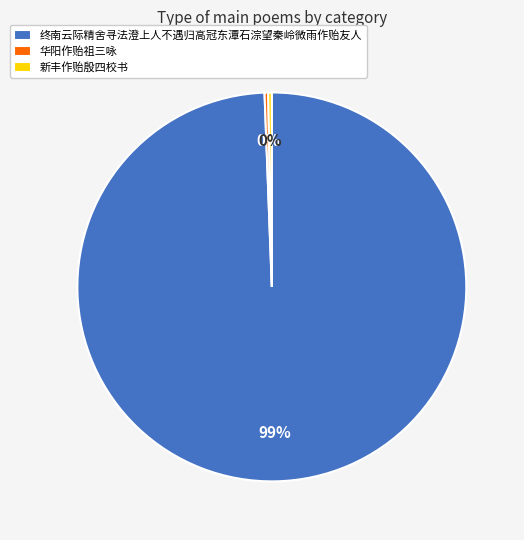

Does 终南云际精舍寻法澄上人不遇归高冠东潭石淙望秦岭微雨作贻友人 account for over 50% of the chart?

Yes